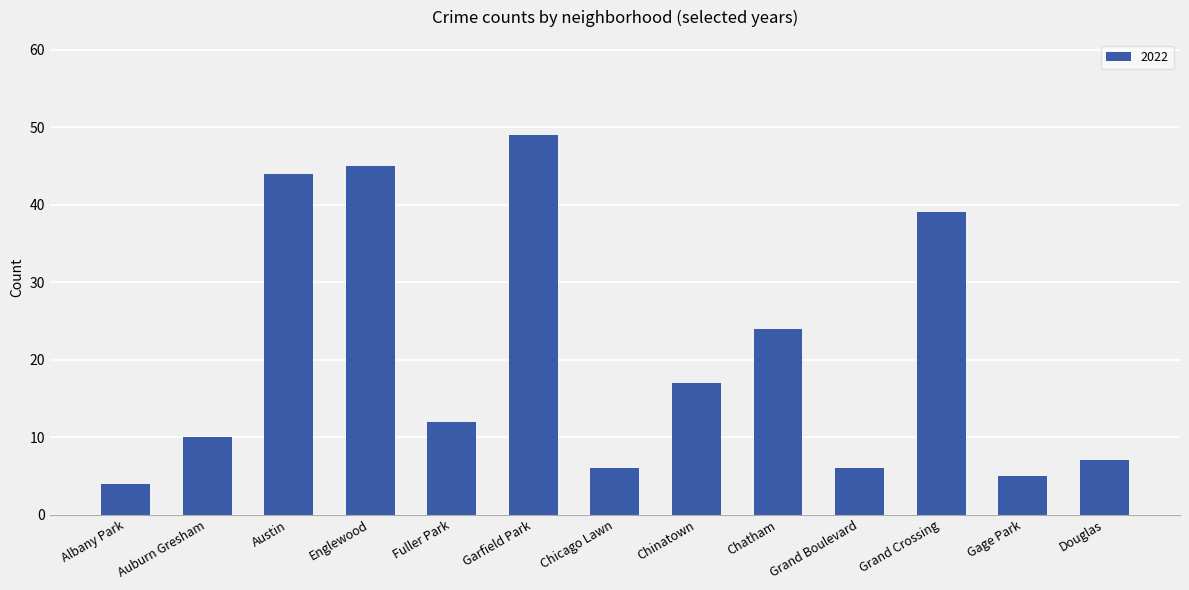

How many series are shown in this chart?

1